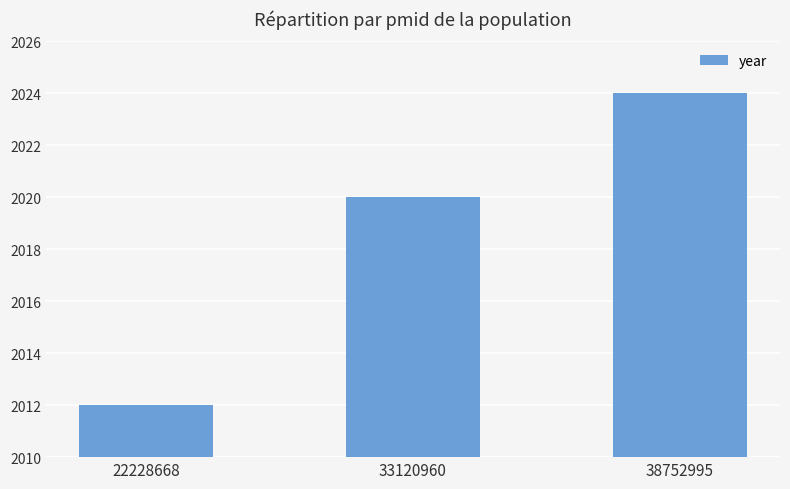

Are the bars horizontal?

No